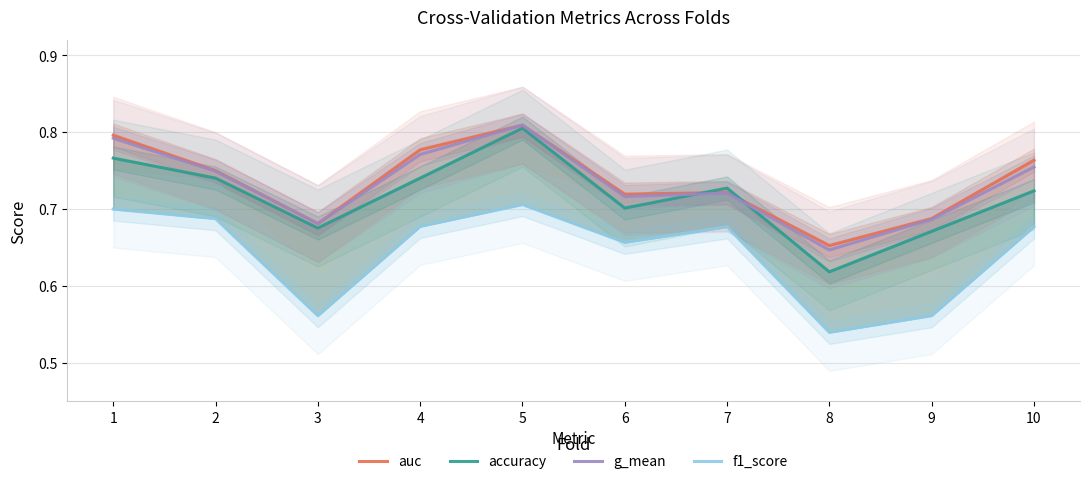

The value of auc at 6 is 0.7. True or false?

True